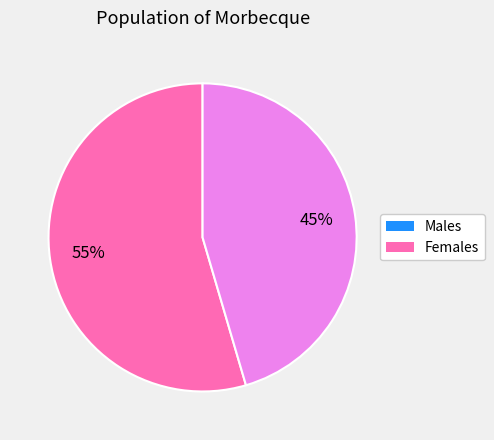

What is the majority slice?

Males